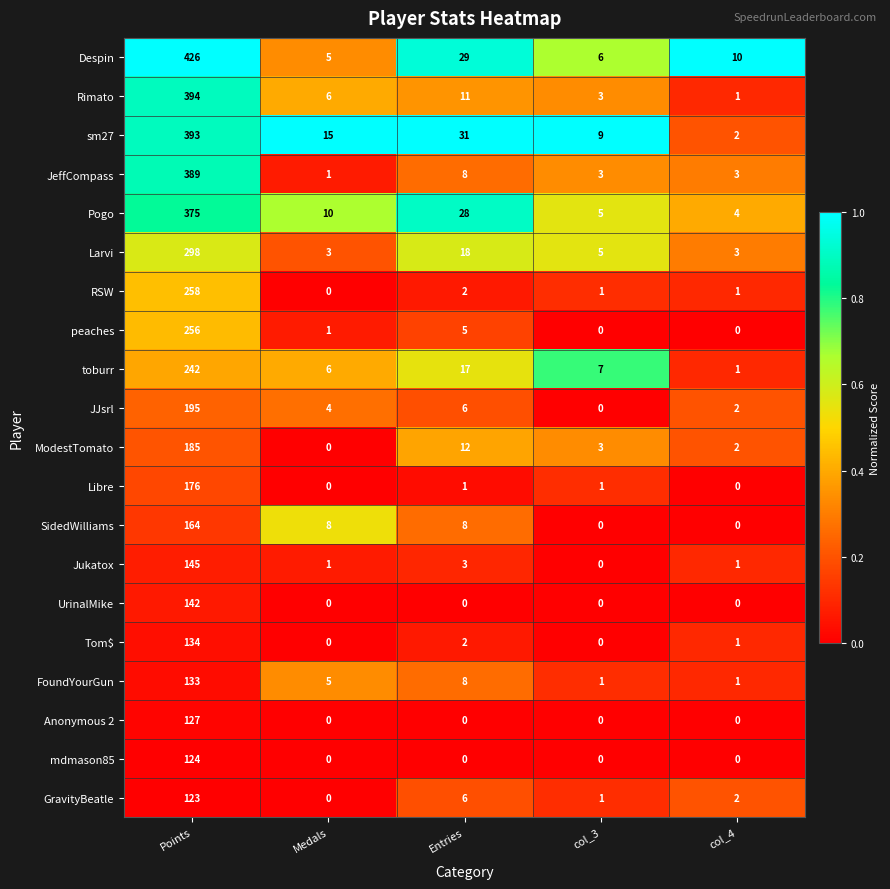

Rank the series by their maximum value, from lowest to highest.

GravityBeatle, mdmason85, Anonymous 2, FoundYourGun, Tom$, UrinalMike, Jukatox, SidedWilliams, Libre, ModestTomato, JJsrl, toburr, peaches, RSW, Larvi, Pogo, JeffCompass, sm27, Rimato, Despin